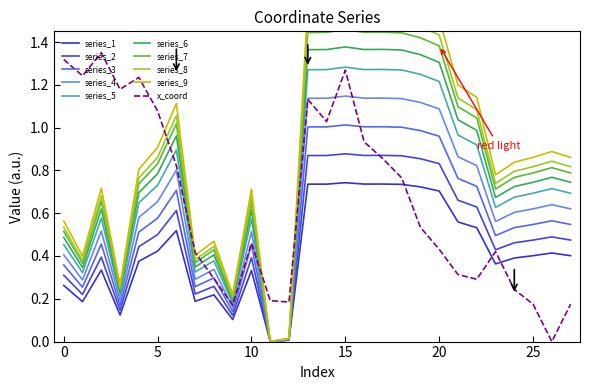

Is the value of y_coord at 17 greater than the value of x_coord at 7?

Yes